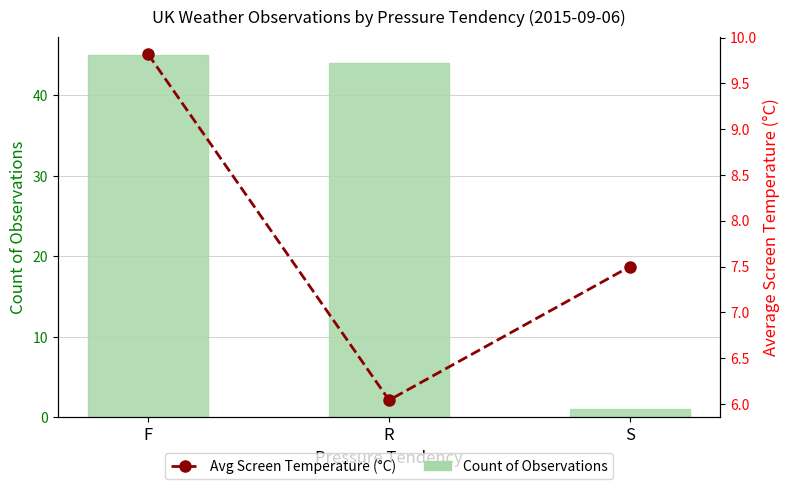

How many data points does each series have?

3